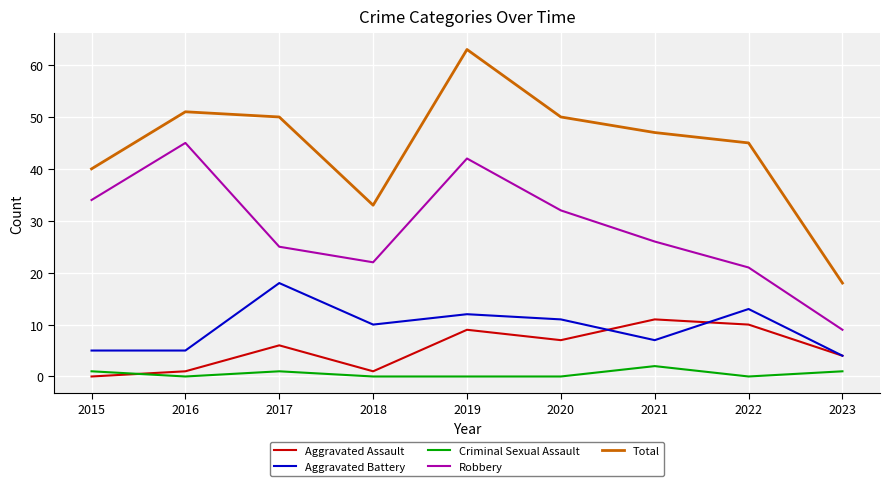

What is the difference between the highest and lowest values at 2015?

40